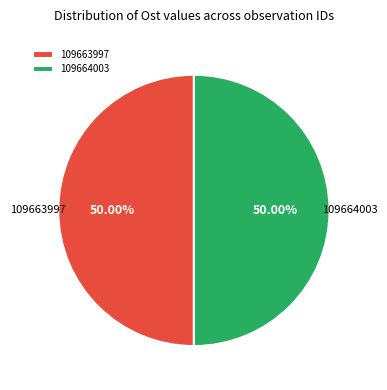

True or false: 109664003 accounts for 61% of the total.

False